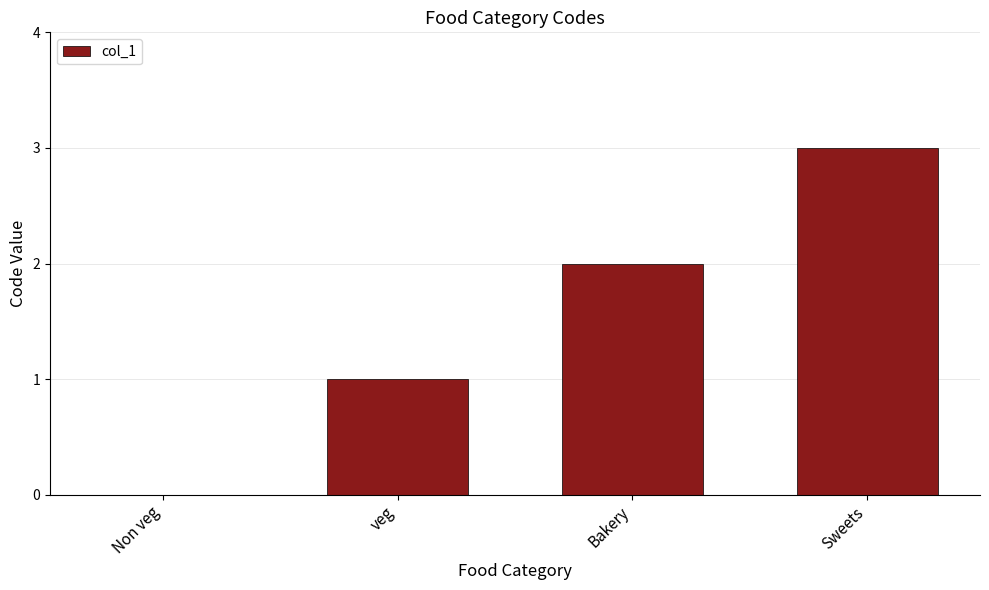

What is the sum of all values?

6